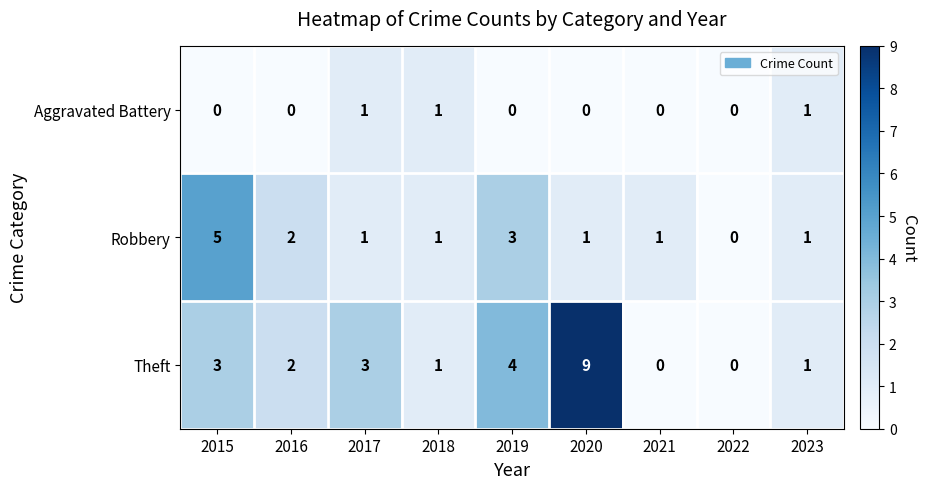

Reading right to left, what are all the values shown in this chart?

Aggravated Battery: 1	0	0	0	0	1	1	0	0
Robbery: 1	0	1	1	3	1	1	2	5
Theft: 1	0	0	9	4	1	3	2	3